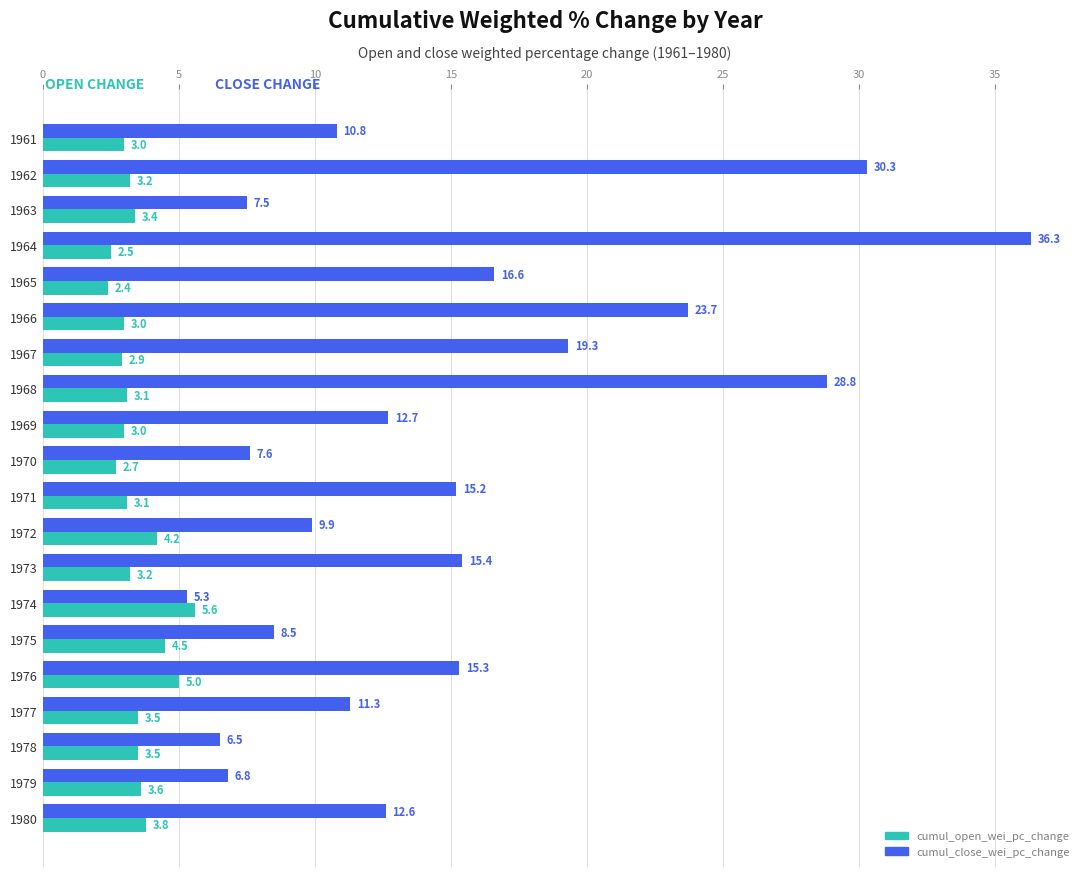

Which series has the largest range (max minus min)?

cumul_close_wei_pc_change